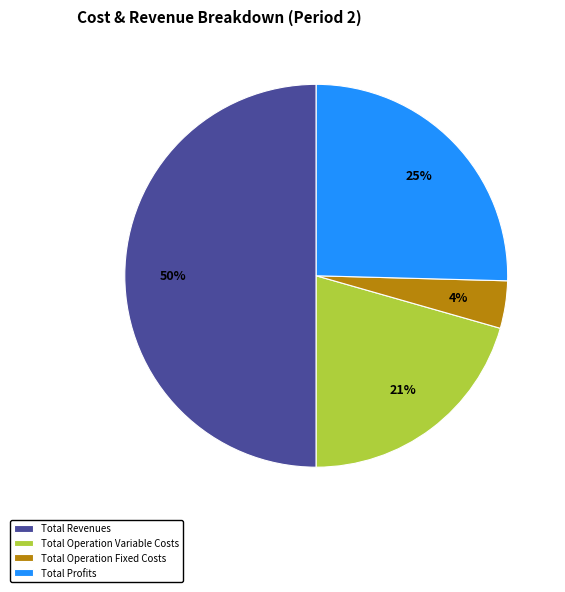

Which slice is the smallest?

Total Operation Fixed Costs